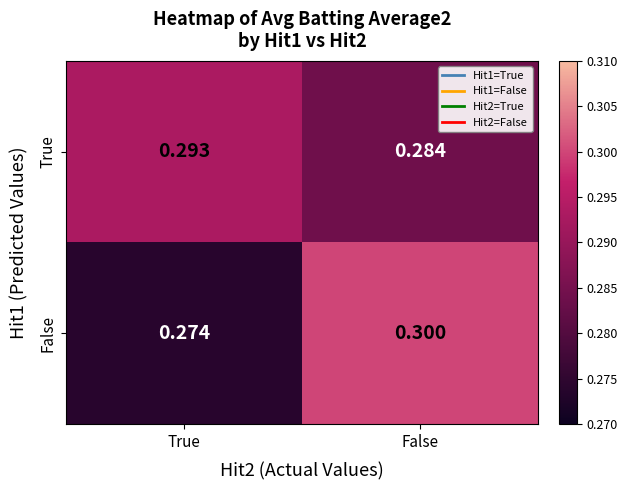

What is the minimum value shown in the chart?

0.3